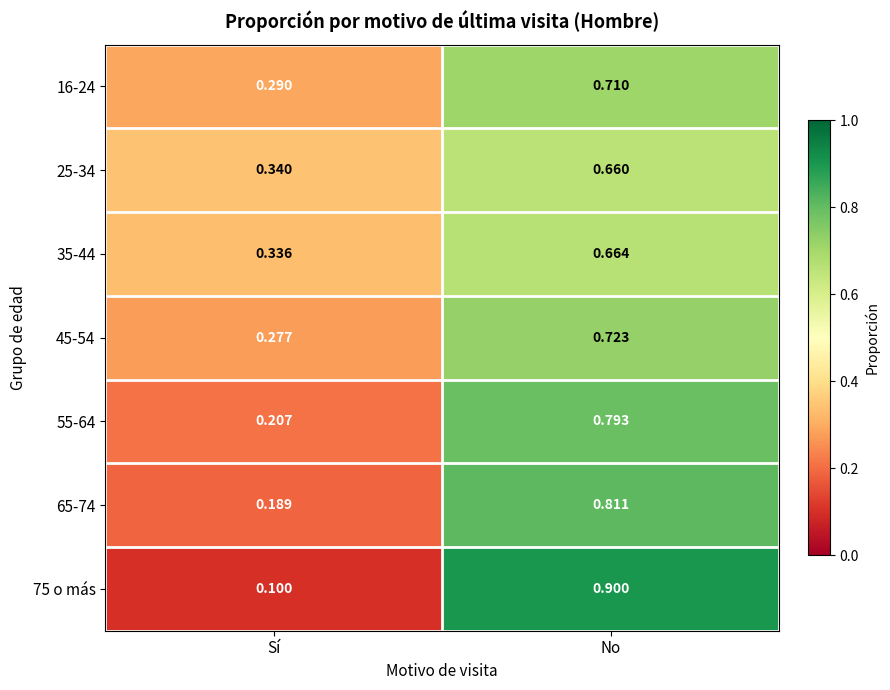

At which category is the sum across all series the highest?

No